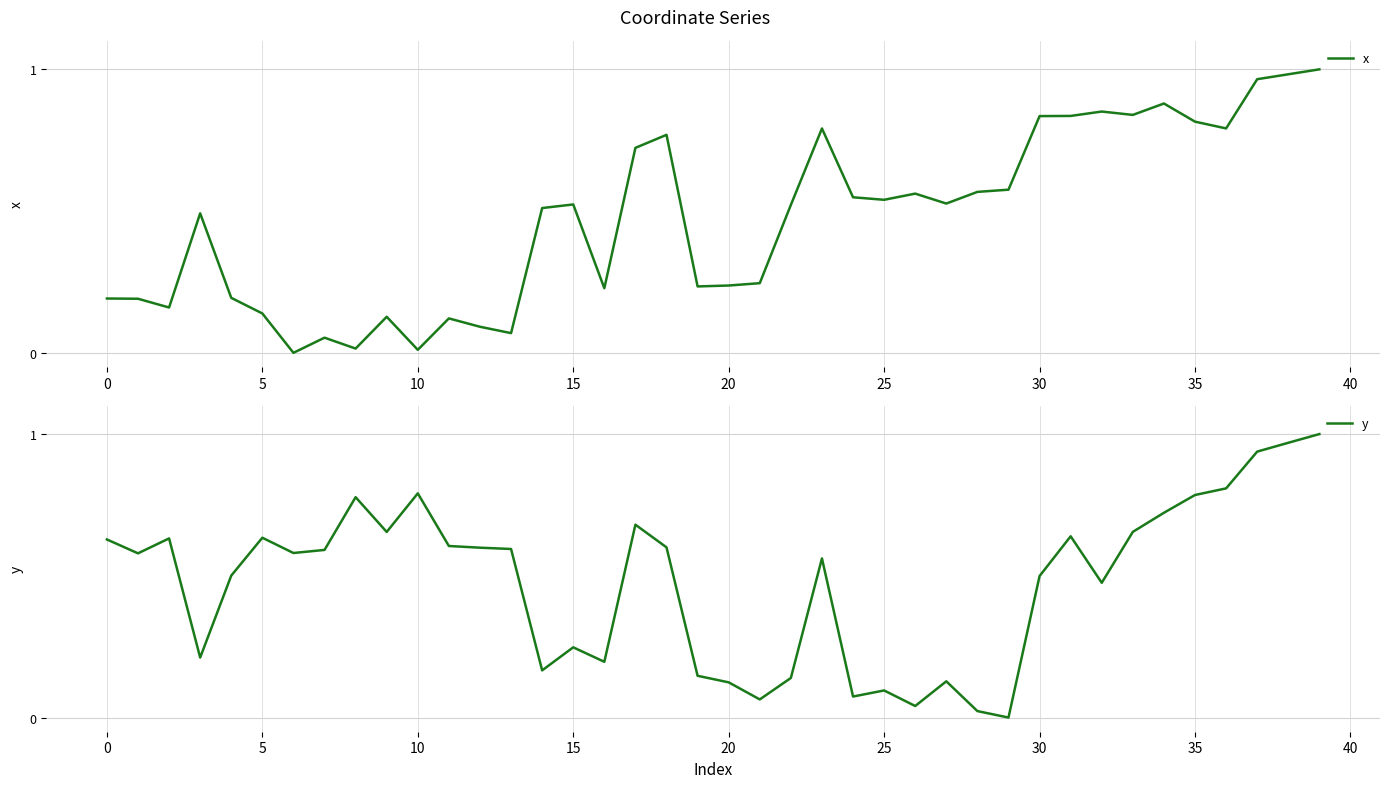

Rank the series by their maximum value, from highest to lowest.

x, y